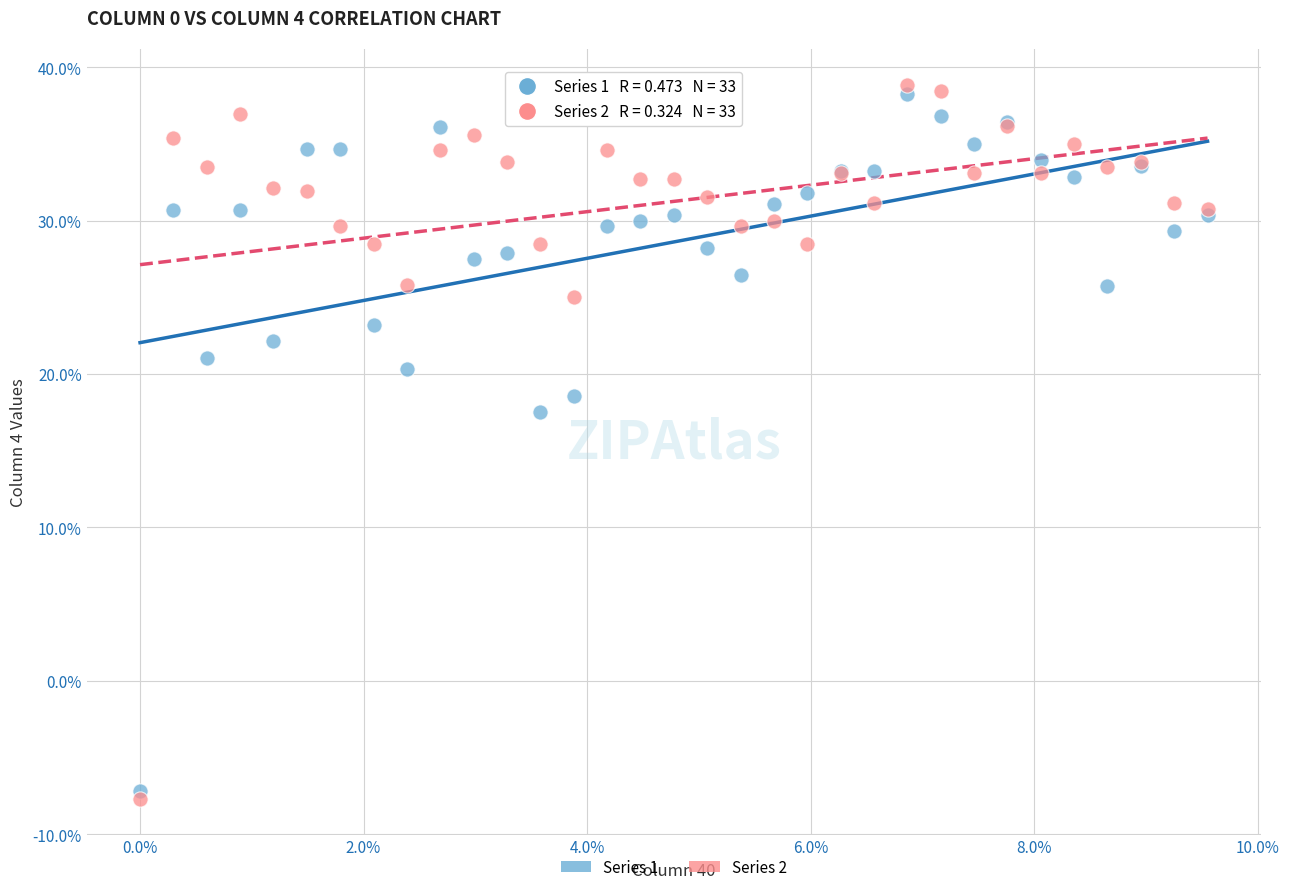

What are all the series names shown in the legend?

Series 1, Series 2